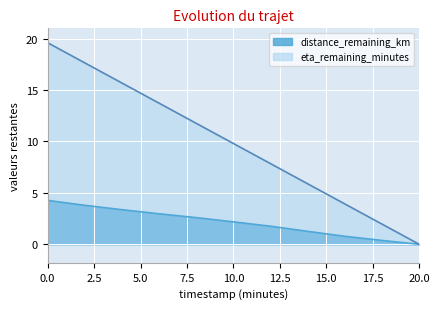

What is the sum of all distance_remaining_km values?

23.3